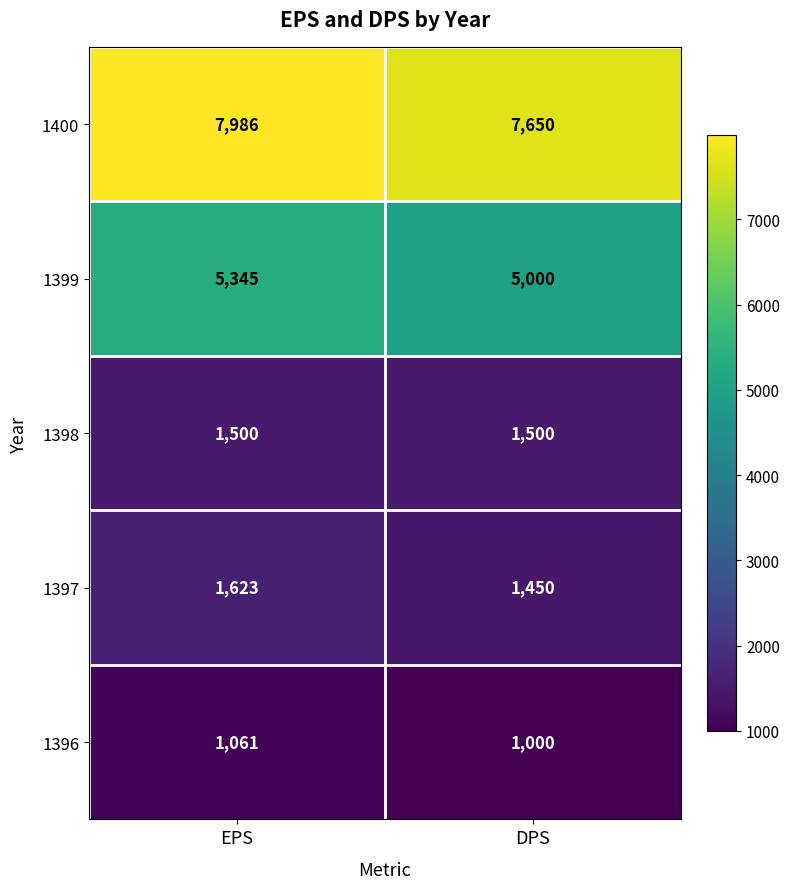

Count the number of data series in this chart.

5